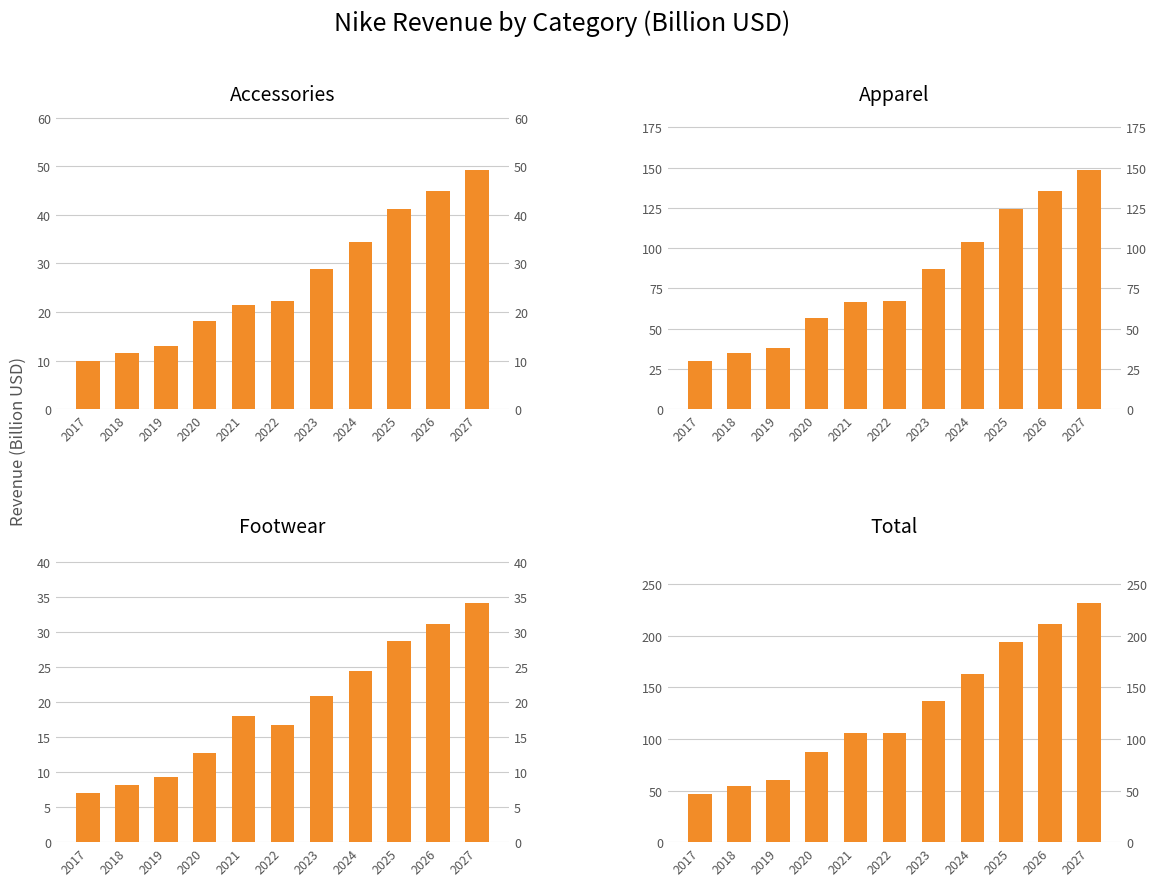

Which has a higher value, 2023 or 2017?

2023